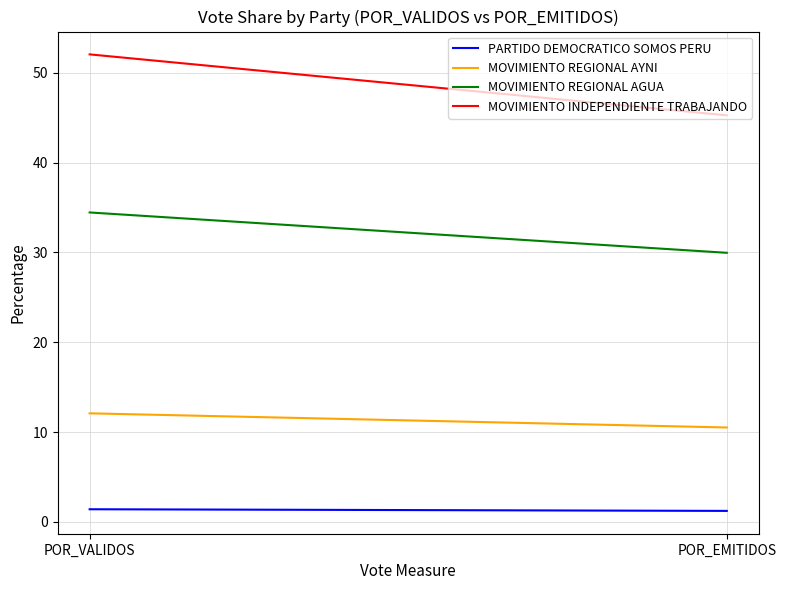

What is the label of the 2nd point from the left?

POR_EMITIDOS